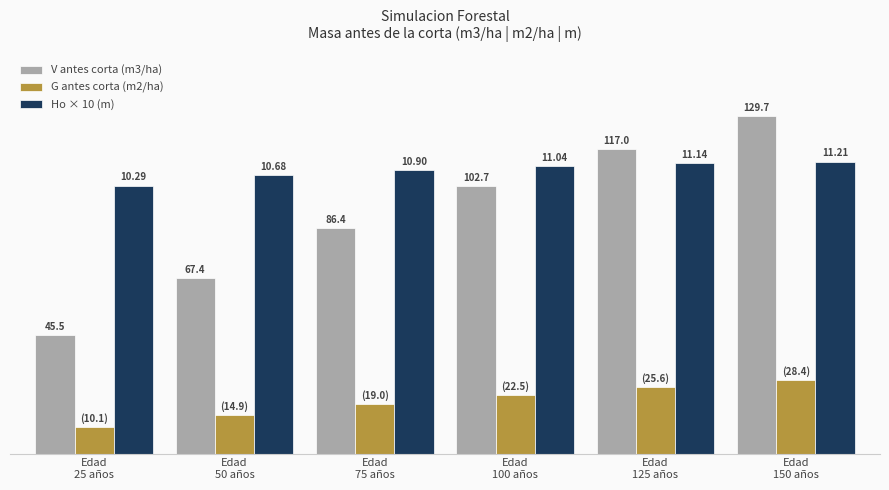

Which series has the largest total across all categories?

Ho × 10 (m)